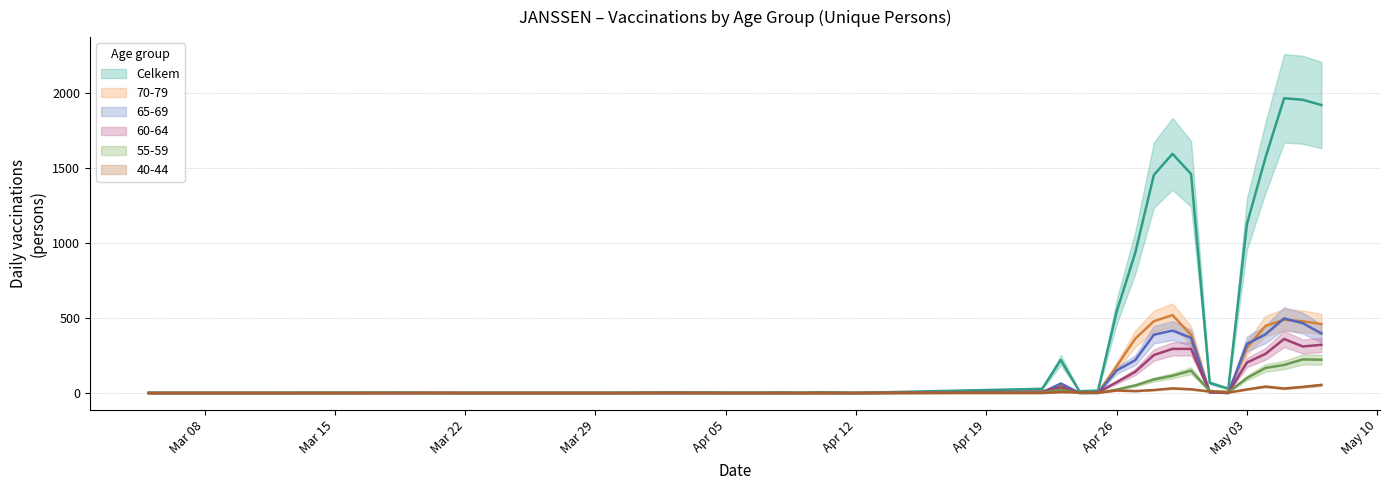

What is the spread (max minus min) of values at 29.04.2021?

1562